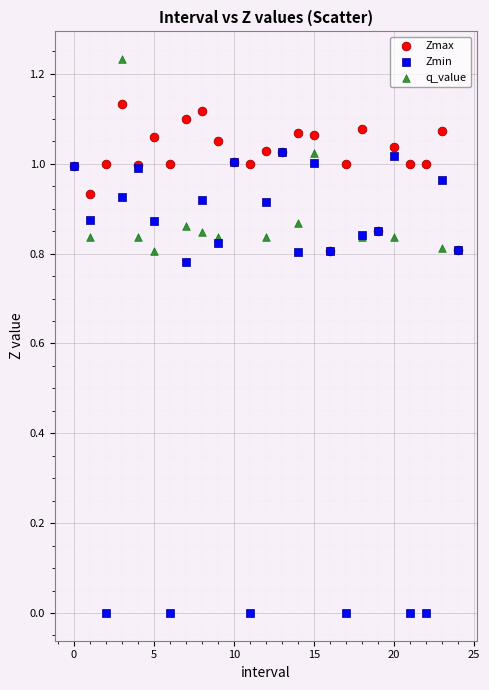

Which series contains the highest Y value?

q_value